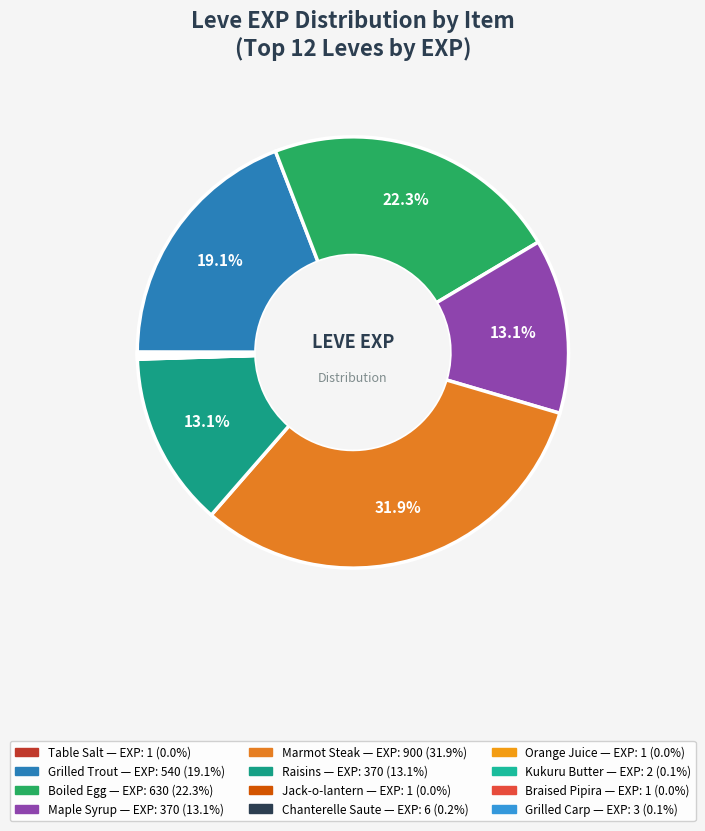

Is it true that Raisins is 13% of the pie?

True